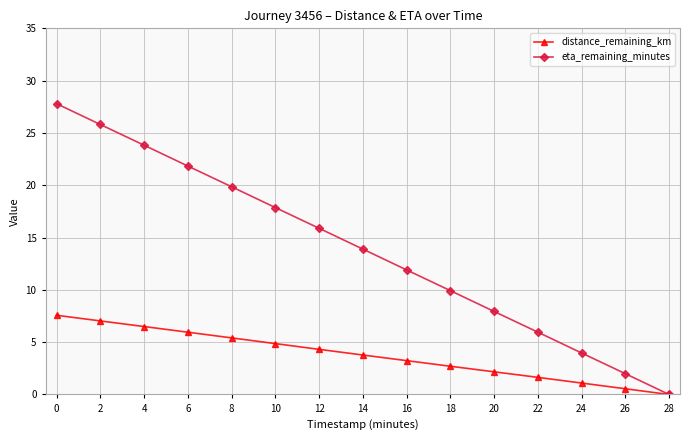

Reading left to right, transcribe all the data shown in this chart.

distance_remaining_km: 7.6	7.0	6.5	6.0	5.4	4.9	4.3	3.8	3.2	2.7	2.2	1.6	1.1	0.5	0.0
eta_remaining_minutes: 27.8	25.8	23.8	21.8	19.9	17.9	15.9	13.9	11.9	9.9	7.9	6.0	4.0	2.0	0.0